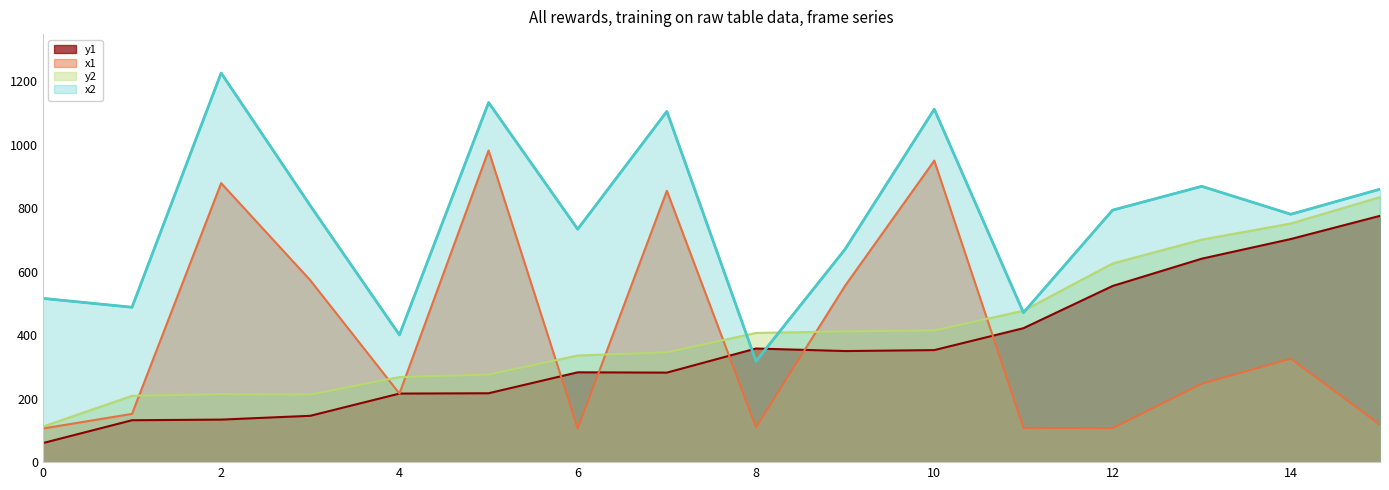

Is the value of x1 at 11 greater than the value of y2 at 10?

No